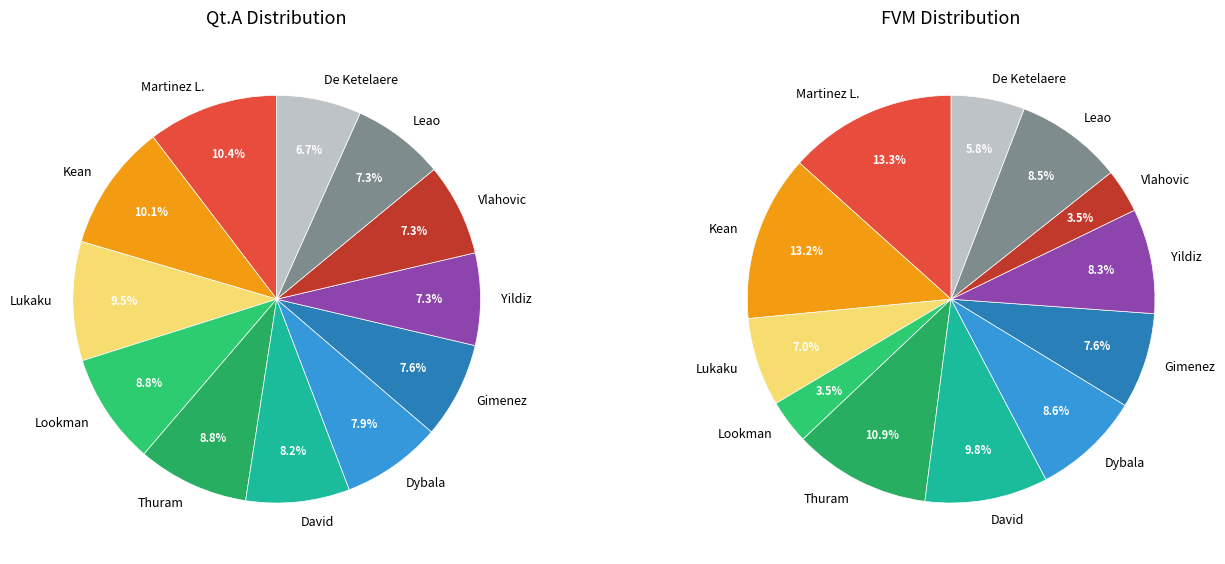

Combined, do De Ketelaere and David account for over 50%?

No